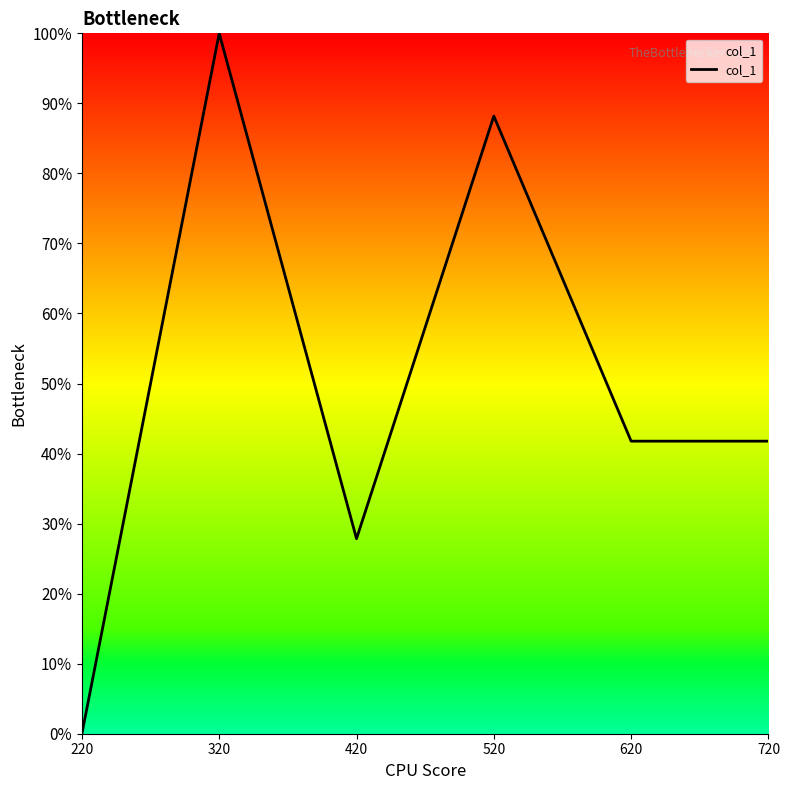

True or false: the data shows 100.0 at 320.

True